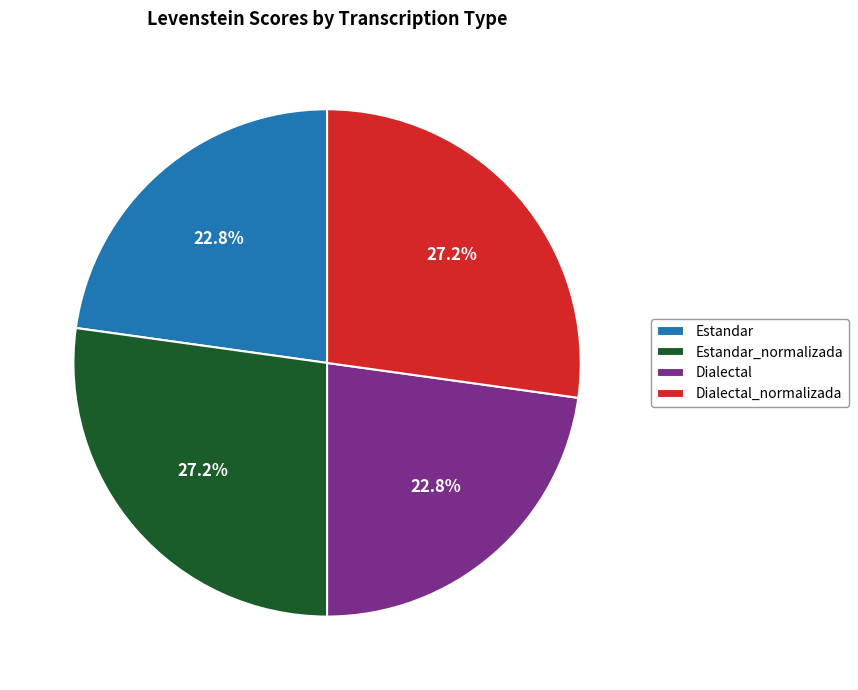

Combined, what portion of the pie is Estandar_normalizada and Estandar?

50.0%